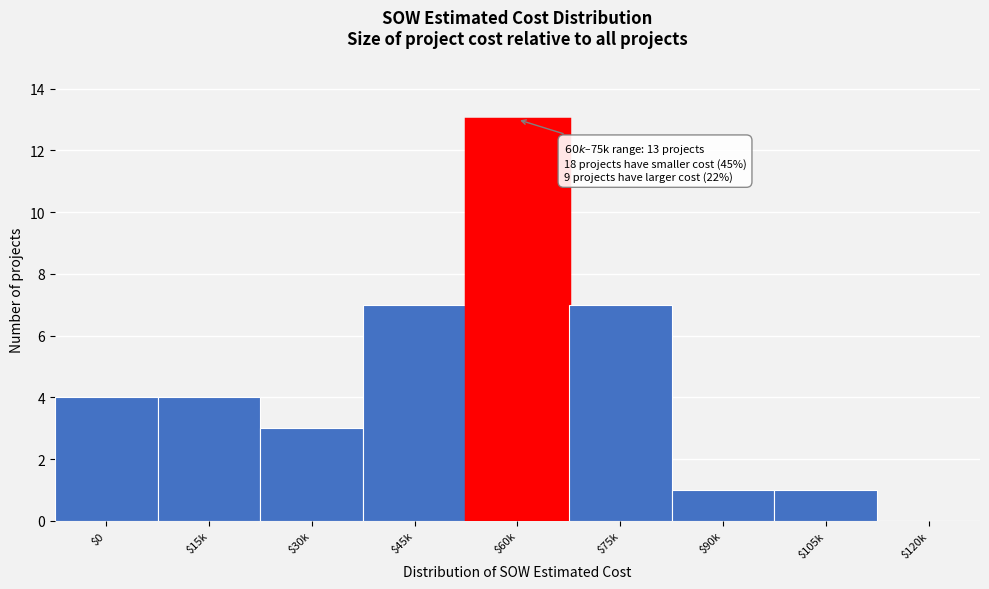

What is the sum of all values?

40